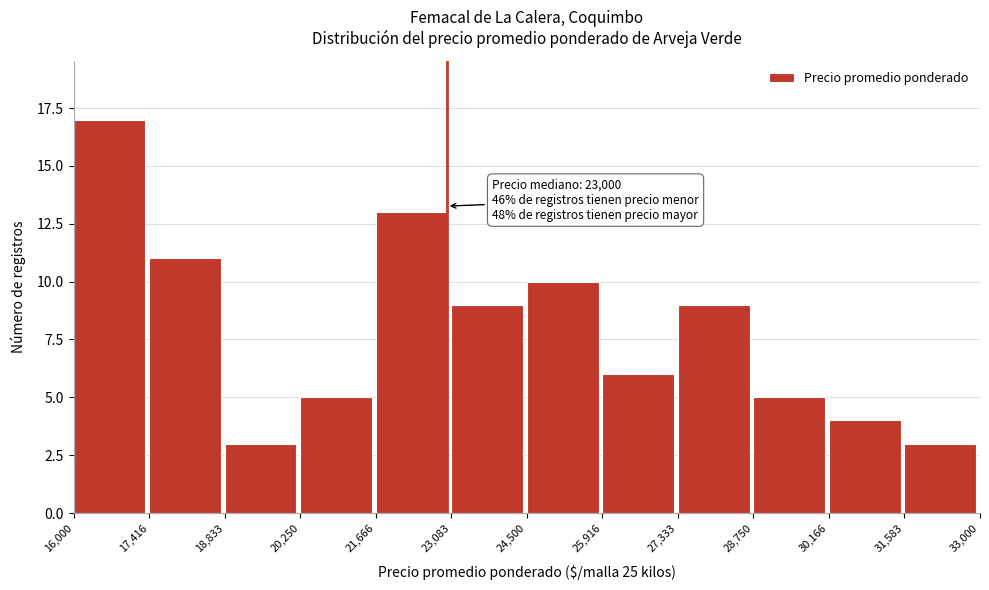

Which range on the x-axis has the tallest bar?

16,000 to 17,416